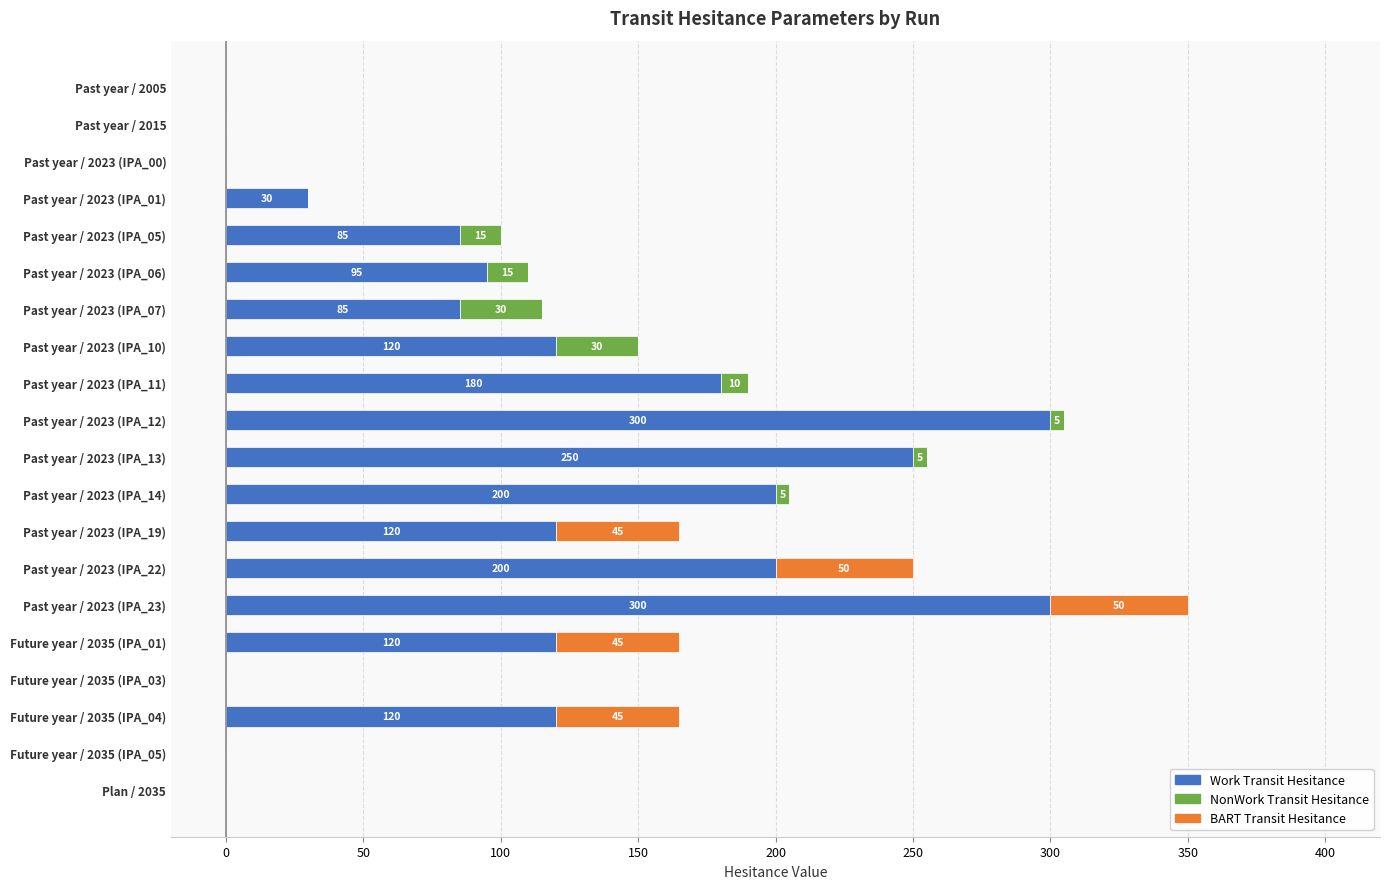

At which category is the sum across all series the highest?

Past year / 2023 (IPA_23)